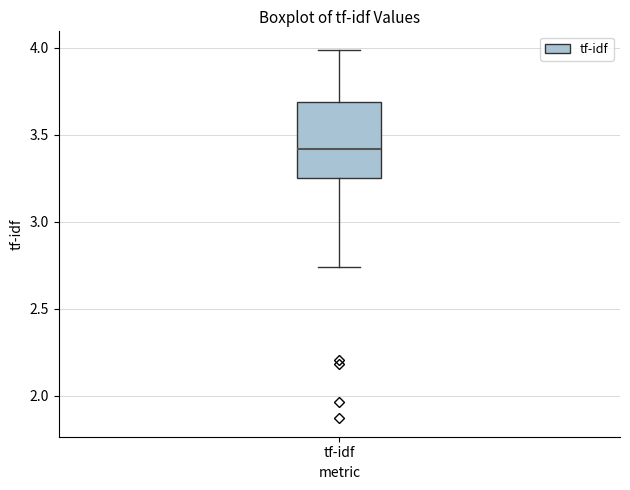

Transcribe this box plot: give where the median line is, the range the box spans, and where the two whiskers end, as read against the y-axis. The values are not printed on the chart, so give them approximately, as read against the axis.

median 3.40, box 3.25 to 3.70, whiskers 2.75 to 4.00